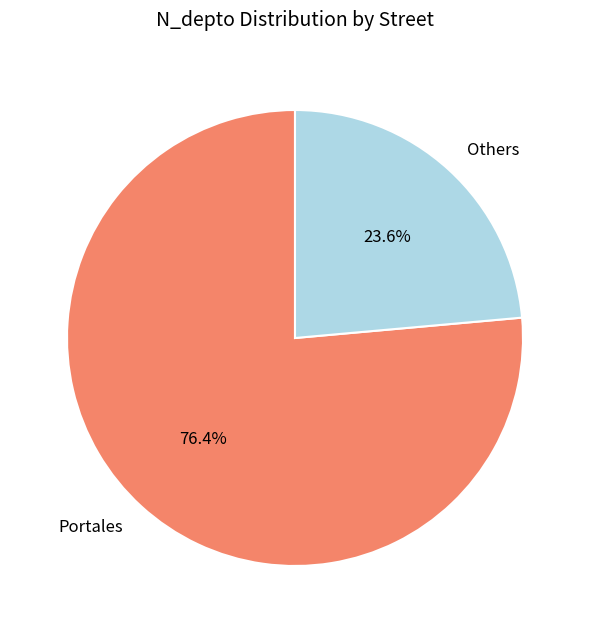

To the nearest percent, what is the difference between the largest and smallest slice percentages?

53%